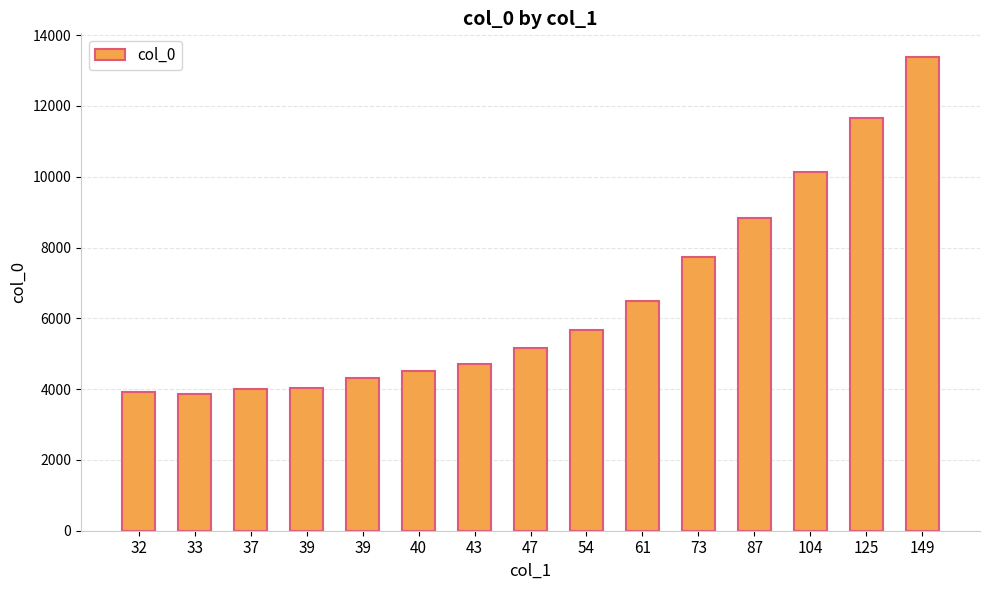

Reading right to left, list all the values displayed in this chart.

149=13381	125=11664	104=10145	87=8824	73=7720	61=6481	54=5663	47=5169	43=4697	40=4523	39=4321	39=4031	37=4017	33=3866	32=3917